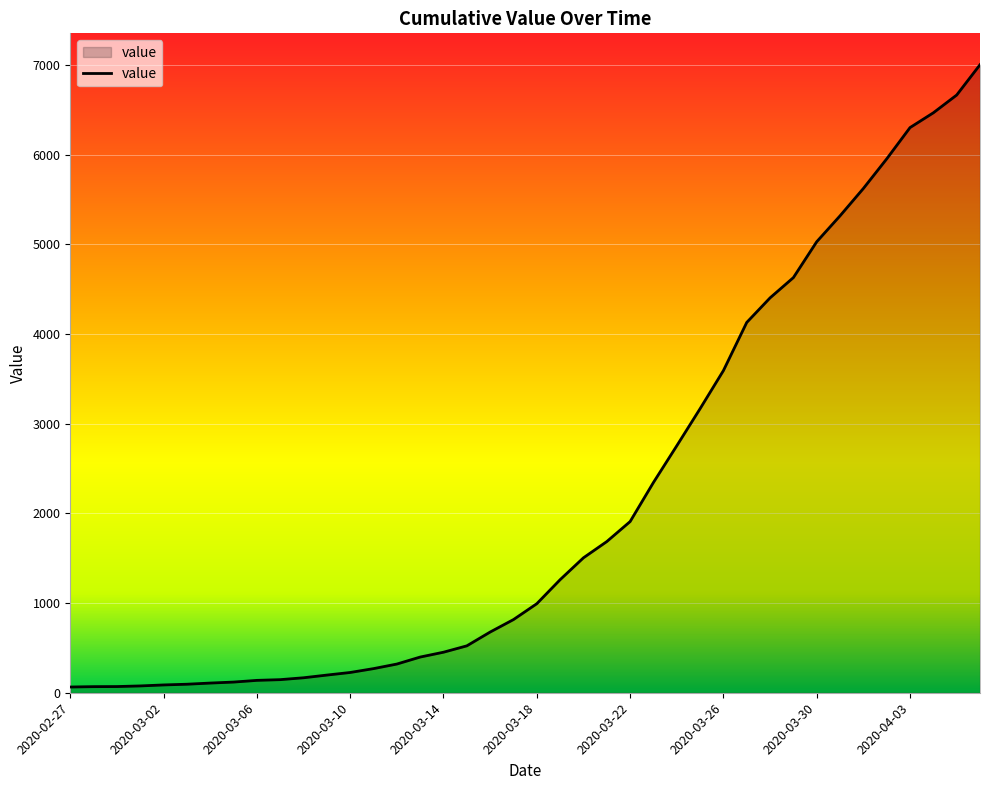

At which label does the data first exceed 993?

2020-03-19